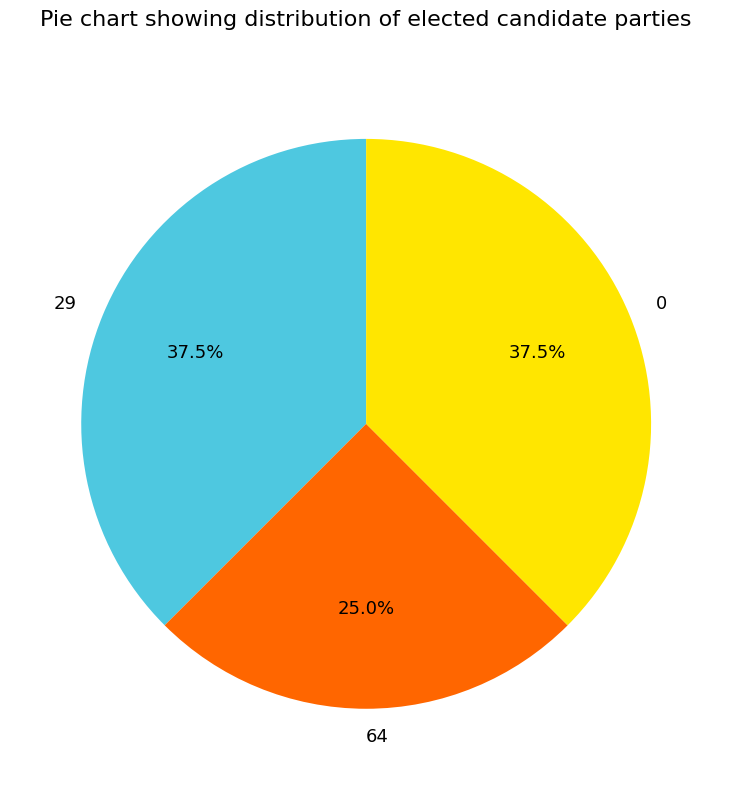

Is 0 the majority of the pie?

No